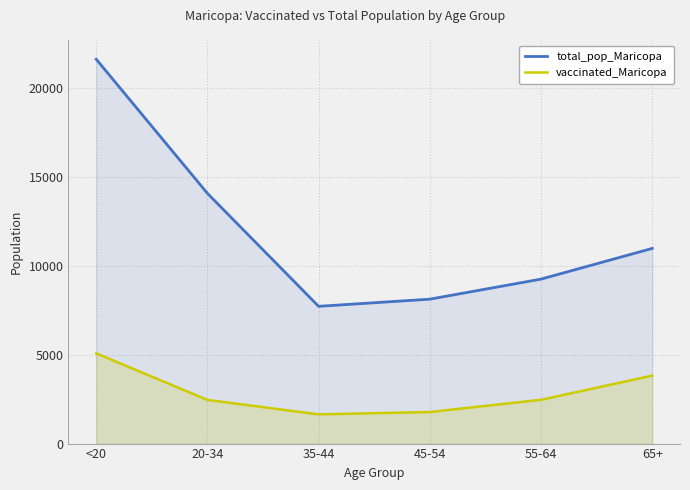

At which category is the sum across all series the highest?

<20